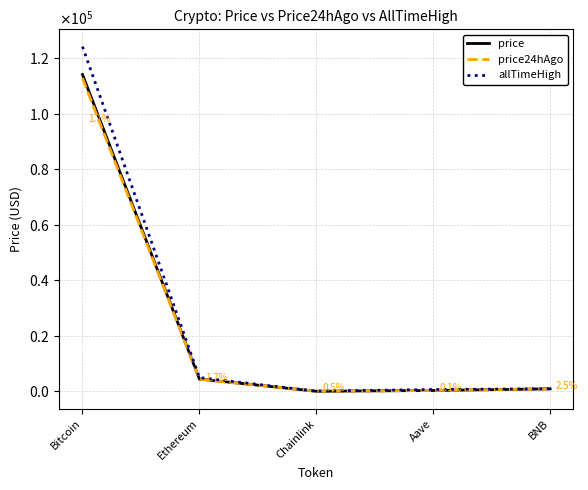

True or false: price24hAgo and price cross at least once.

False